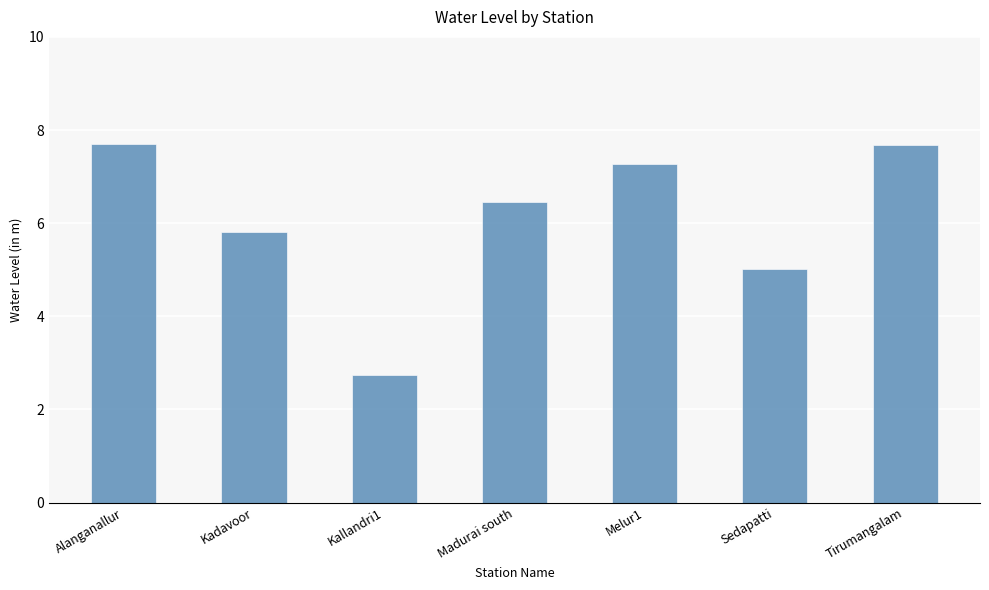

What is the change in value from Kadavoor to Madurai south?

+0.6